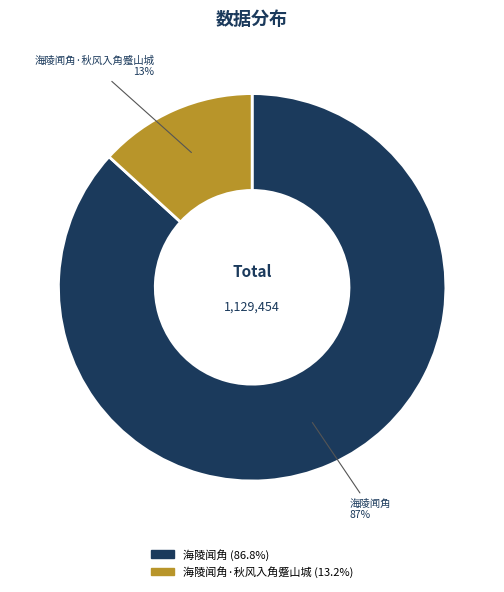

To the nearest percent, what is the difference between the largest and smallest slice percentages?

74%